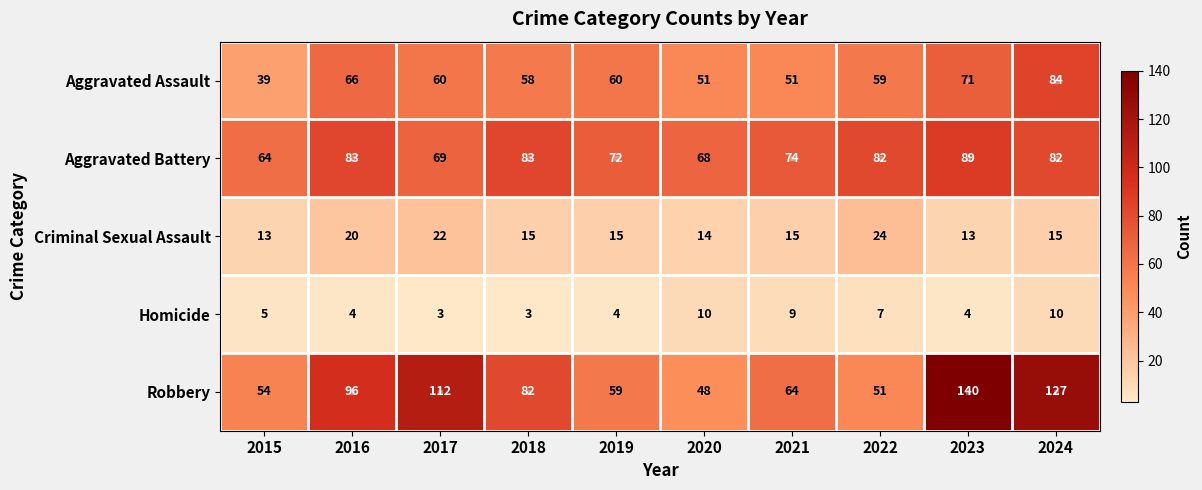

How many categories are shown in the chart?

10